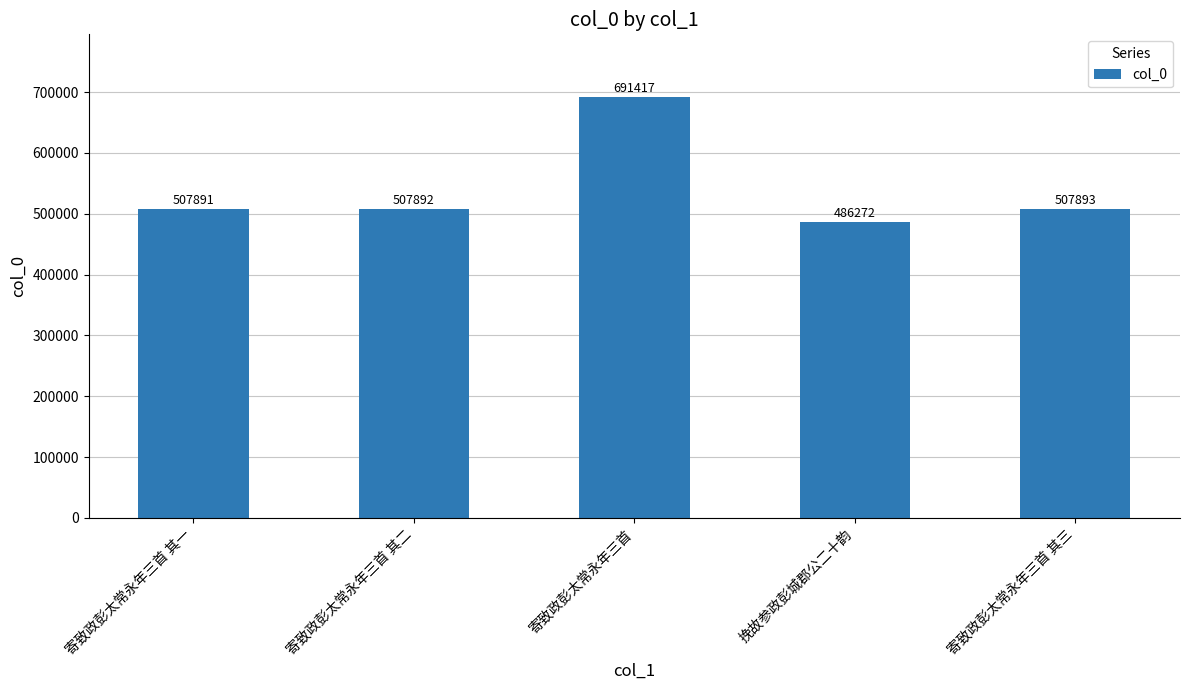

The value at 寄致政彭太常永年三首 其三 is 507893. True or false?

True